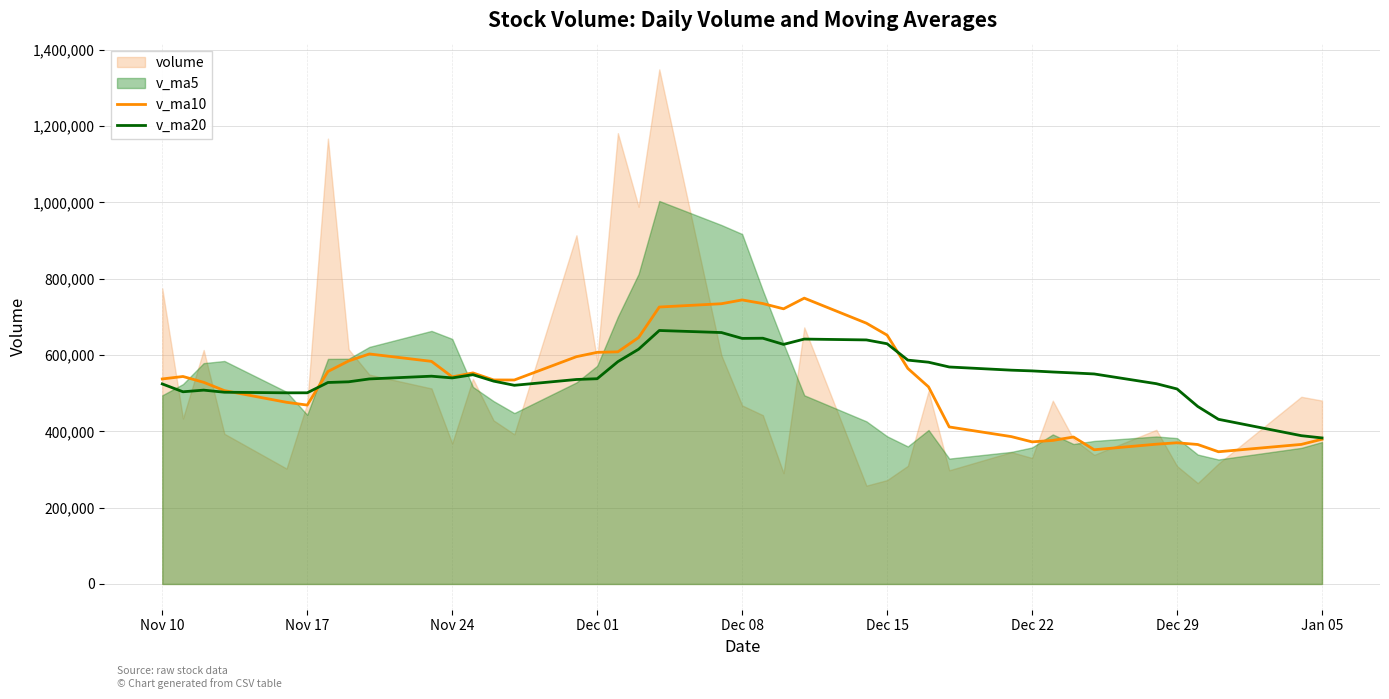

Read the v_ma20 value at Dec 22.

558455.4